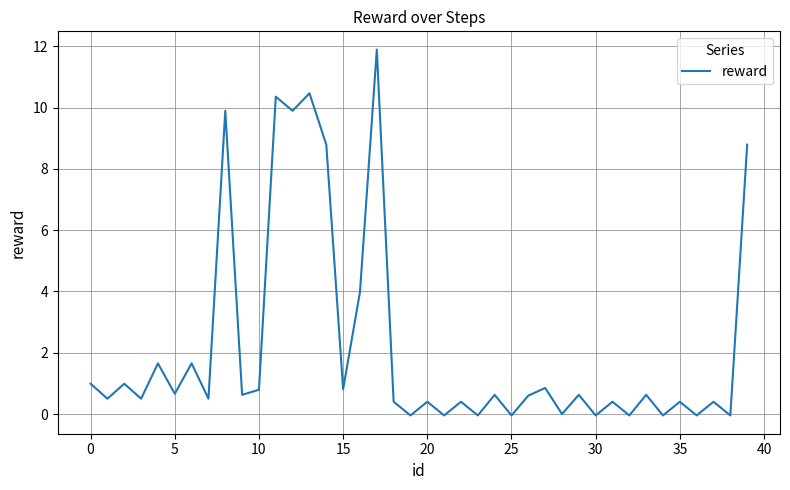

What is the difference between the maximum and minimum values?

11.9